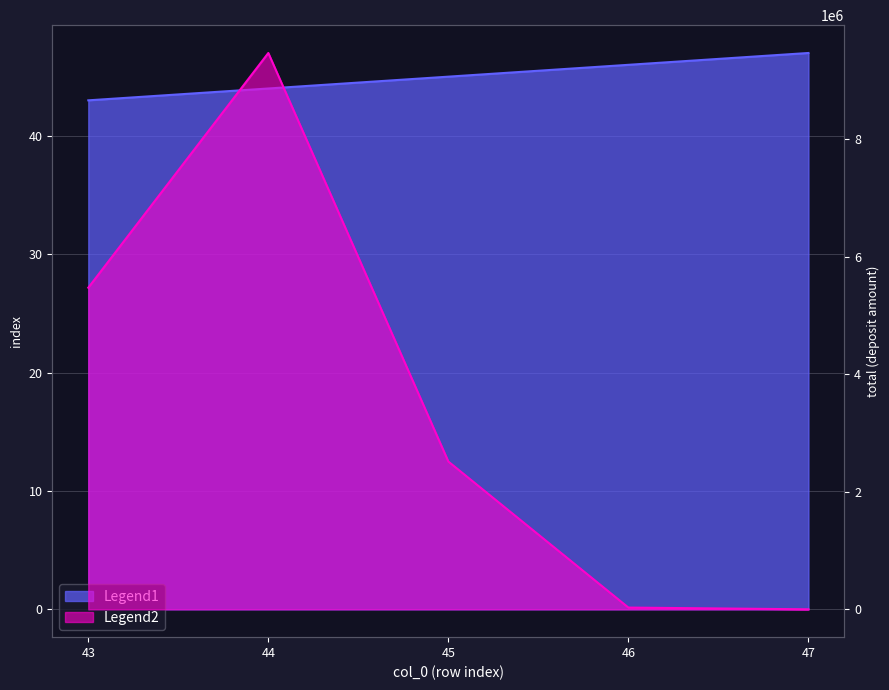

True or false: Legend1 has more than 0 interior local peaks.

False